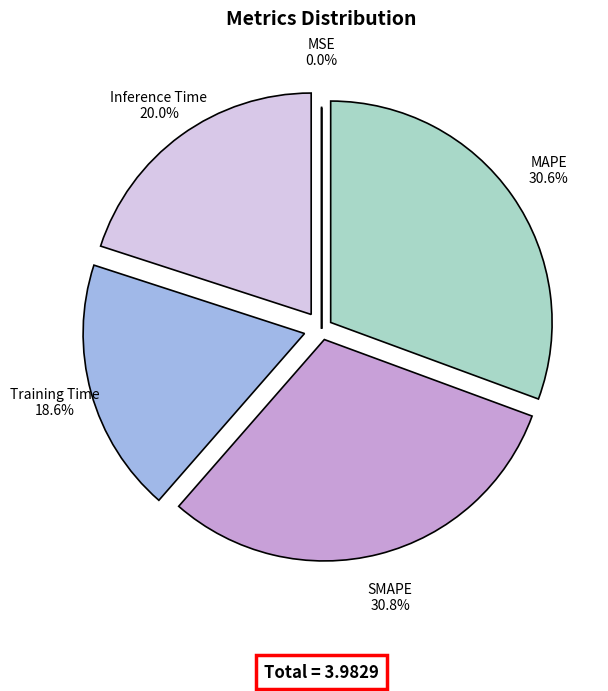

What is the change in value from MSE to Training Time?

+0.7